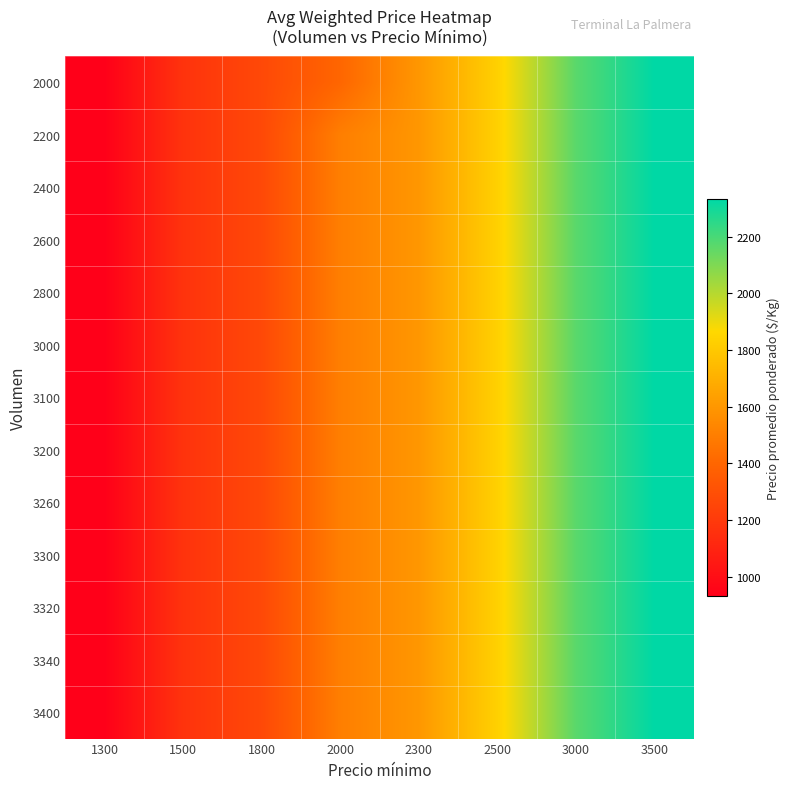

Reading left to right, list all the values displayed in this chart.

2000: 1300=933	1500=1167	1800=1267	2000=1400	2300=1600	2500=1833	3000=2167	3500=2333
2200: 1300=933	1500=1167	1800=1267	2000=1500	2300=1600	2500=1833	3000=2167	3500=2333
2400: 1300=933	1500=1167	1800=1267	2000=1500	2300=1600	2500=1833	3000=2167	3500=2333
2600: 1300=933	1500=1167	1800=1267	2000=1500	2300=1600	2500=1833	3000=2167	3500=2333
2800: 1300=933	1500=1167	1800=1267	2000=1500	2300=1600	2500=1833	3000=2167	3500=2333
3000: 1300=933	1500=1167	1800=1267	2000=1500	2300=1600	2500=1833	3000=2167	3500=2333
3100: 1300=933	1500=1167	1800=1267	2000=1500	2300=1600	2500=1833	3000=2167	3500=2333
3200: 1300=933	1500=1167	1800=1267	2000=1500	2300=1600	2500=1833	3000=2167	3500=2333
3260: 1300=933	1500=1167	1800=1267	2000=1500	2300=1600	2500=1833	3000=2167	3500=2333
3300: 1300=933	1500=1167	1800=1267	2000=1500	2300=1600	2500=1833	3000=2167	3500=2333
3320: 1300=933	1500=1167	1800=1267	2000=1500	2300=1600	2500=1833	3000=2167	3500=2333
3340: 1300=933	1500=1167	1800=1267	2000=1500	2300=1600	2500=1833	3000=2167	3500=2333
3400: 1300=933	1500=1167	1800=1267	2000=1500	2300=1600	2500=1833	3000=2167	3500=2333